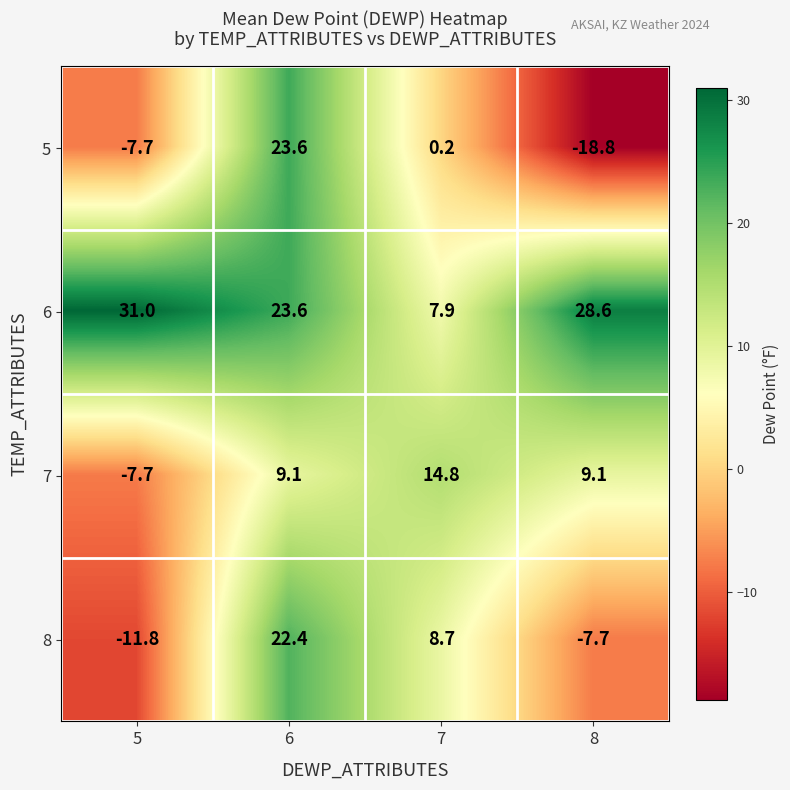

Which series has the widest spread of values?

5